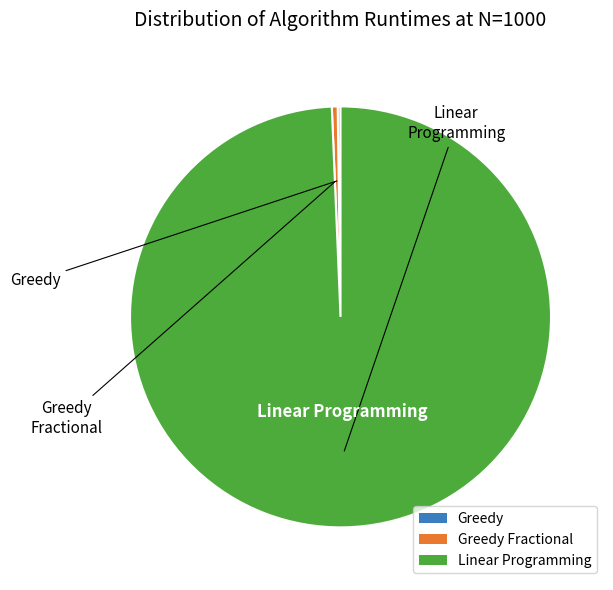

True or false: Linear Programming accounts for 88% of the total.

False